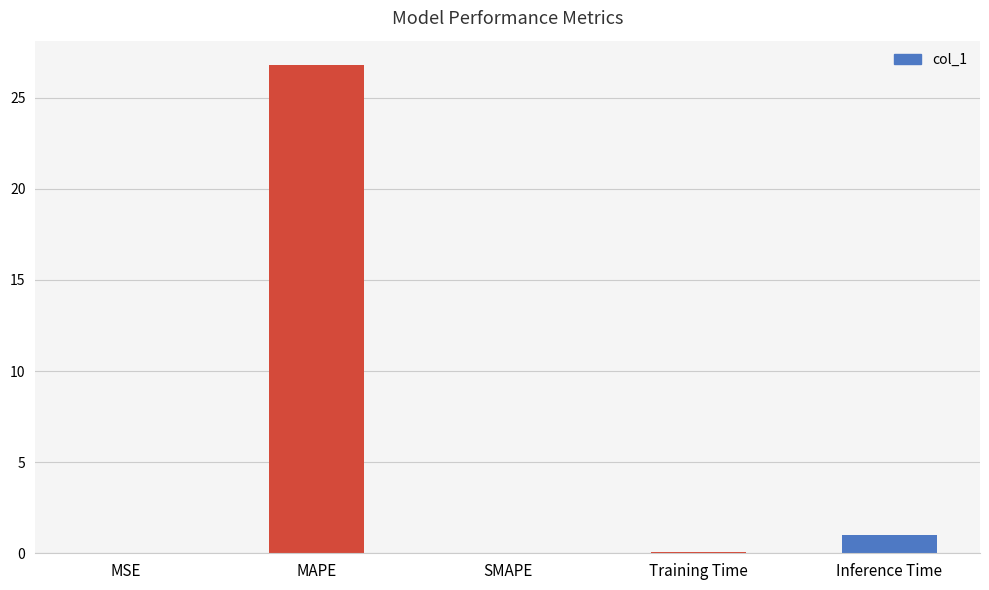

The chart shows a value of -15.3 at SMAPE. True or false?

False